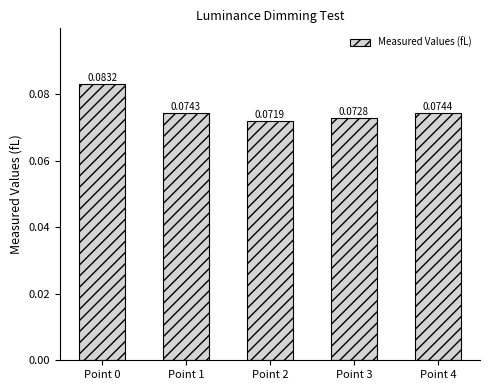

Are the bars grouped side by side (vs. stacked)?

No